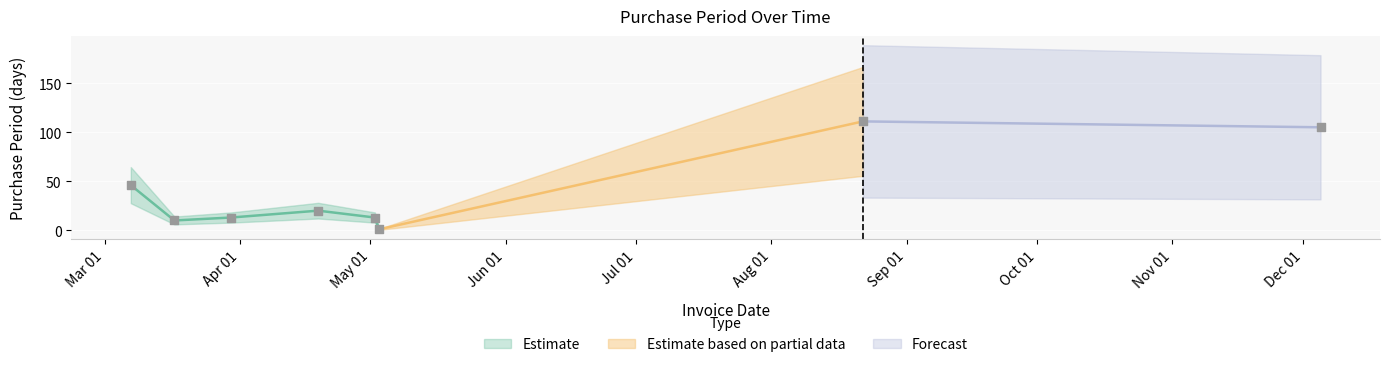

What is the ratio of the value at 2017-05-02 to the value at 2017-03-17?

1.3